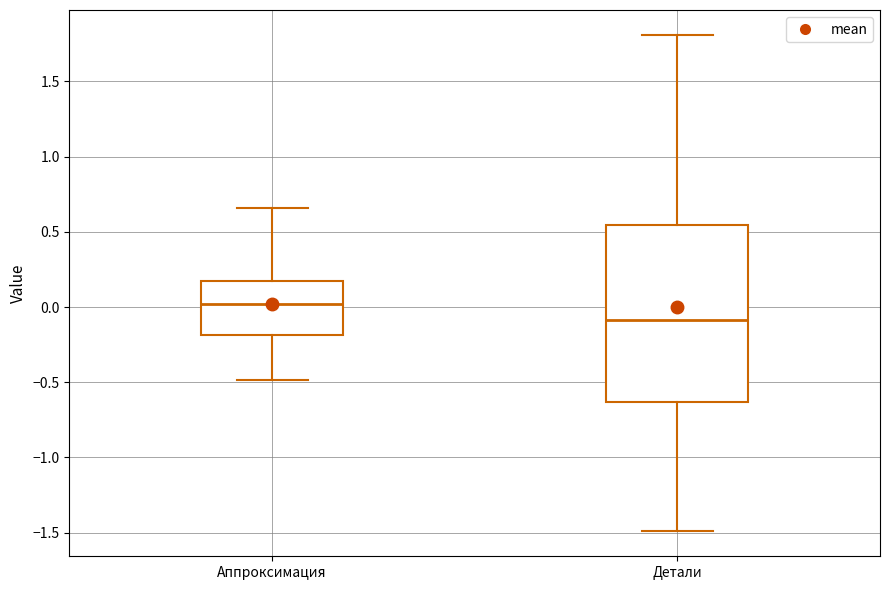

Reading left to right, read every box against the y-axis: the position of its median line, the range the box covers, and the ends of its whiskers. The values are not printed on the chart, so give them approximately, as read against the axis.

Аппроксимация: median 0.00, box -0.20 to 0.20, whiskers -0.50 to 0.65
Детали: median -0.10, box -0.65 to 0.55, whiskers -1.50 to 1.80